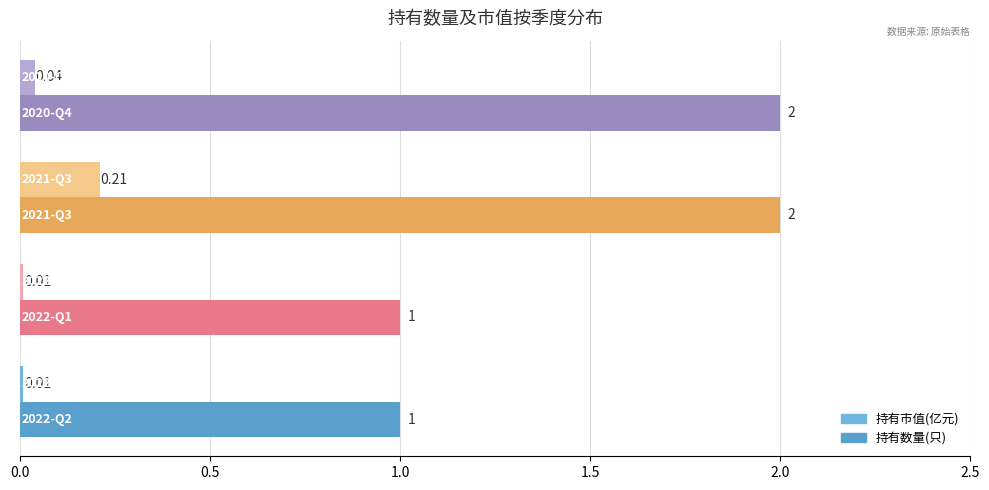

How many distinct data groups are displayed?

2